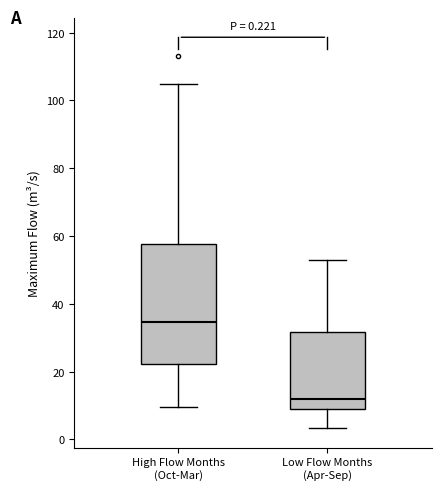

Comparing the boxes themselves (not the whiskers), which one is the tallest?

High Flow Months (Oct-Mar)